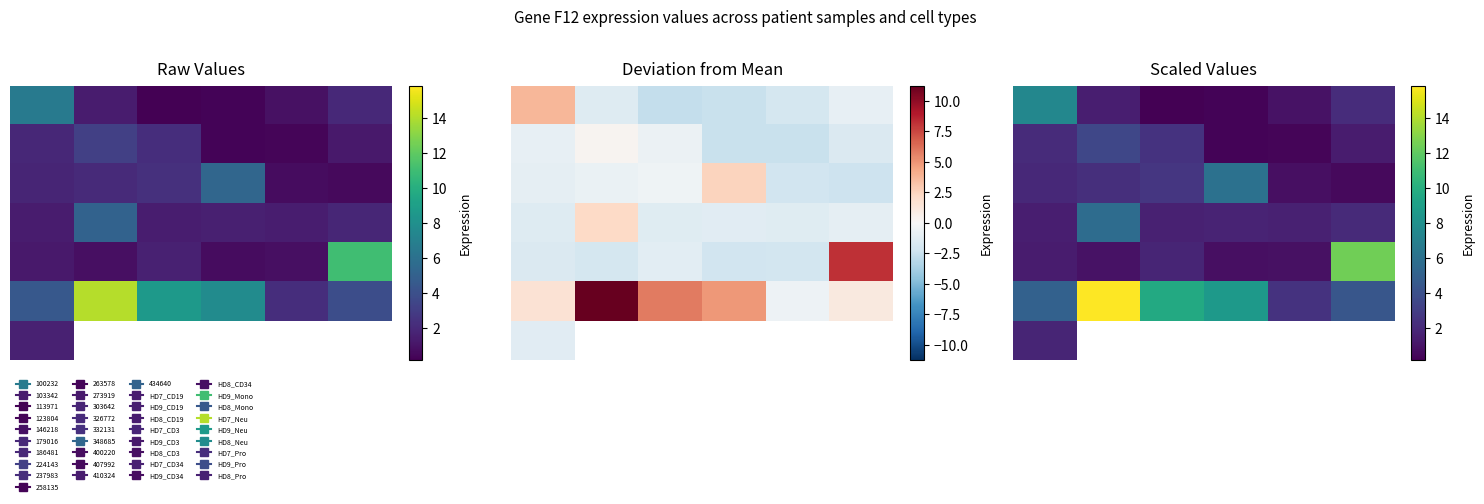

The 2 series shows 0.2 at 4. True or false?

False